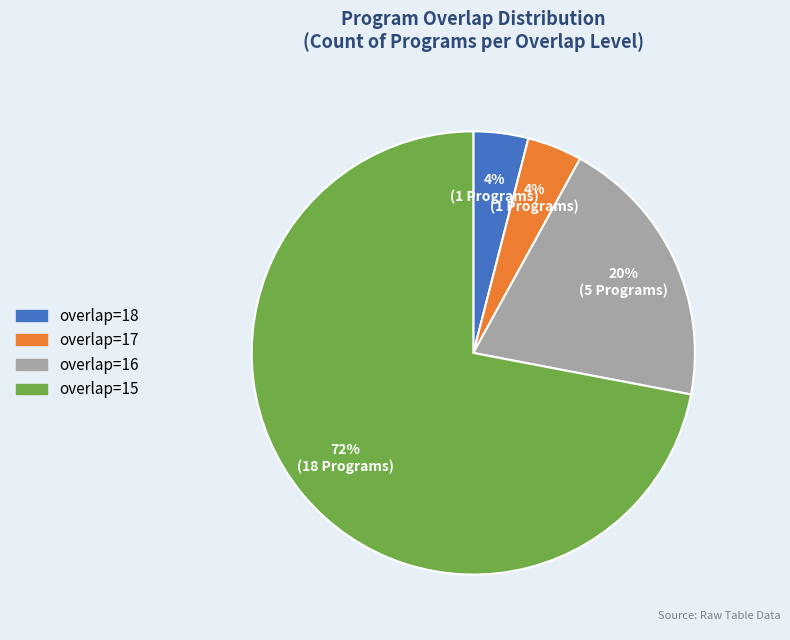

Is there a majority slice in this chart?

Yes